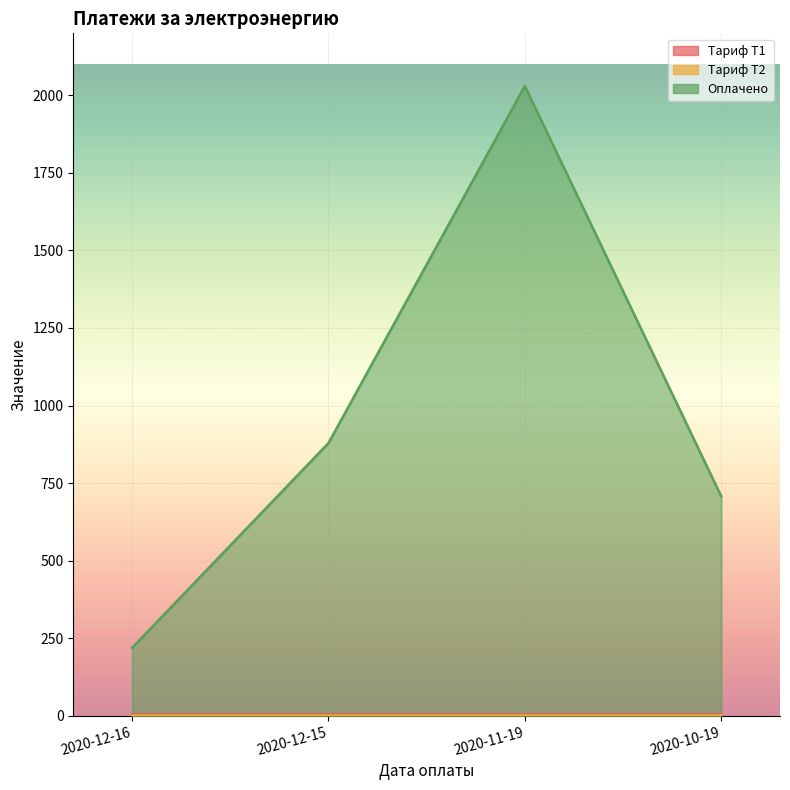

Rank the series at 2020-12-15 from lowest to highest value.

Тариф T2, Тариф T1, Оплачено